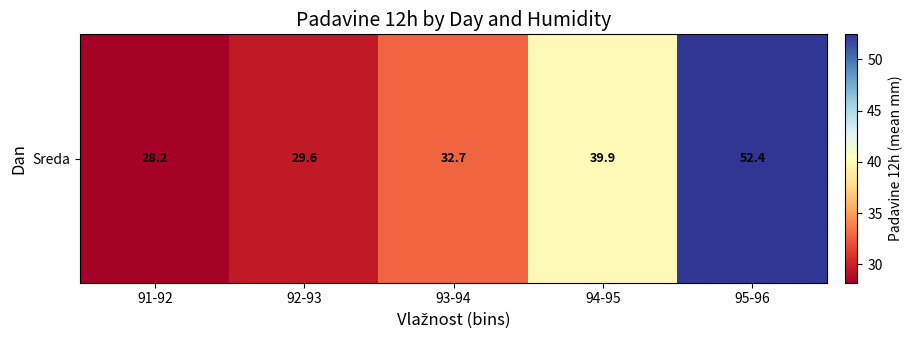

The value at 91-92 is 38.0. True or false?

False